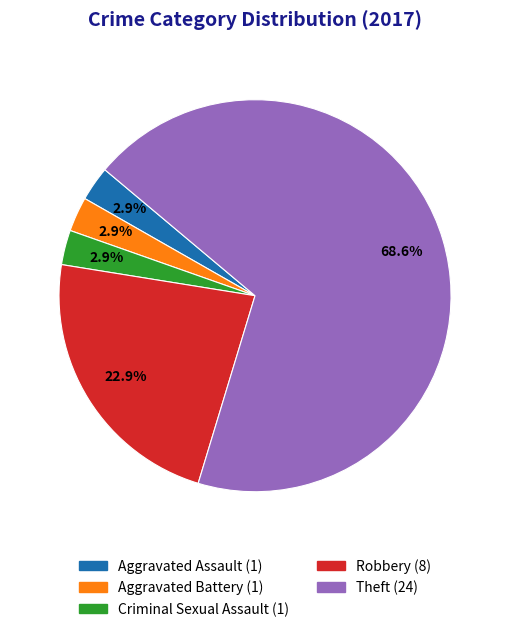

Does any single category account for the majority?

Yes